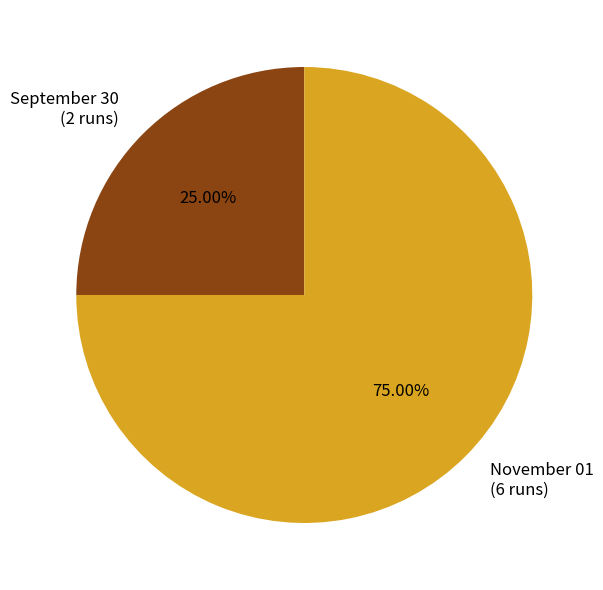

True or false: November 01 accounts for 61% of the total.

False